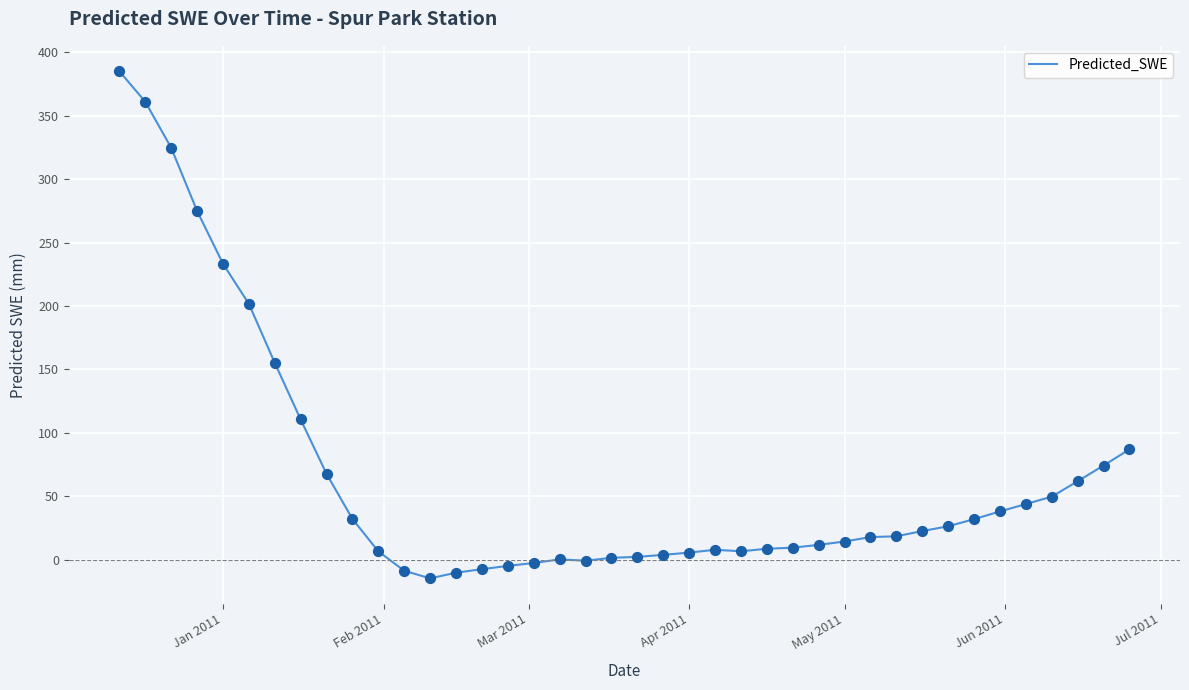

What is the minimum value shown in the chart?

-14.7